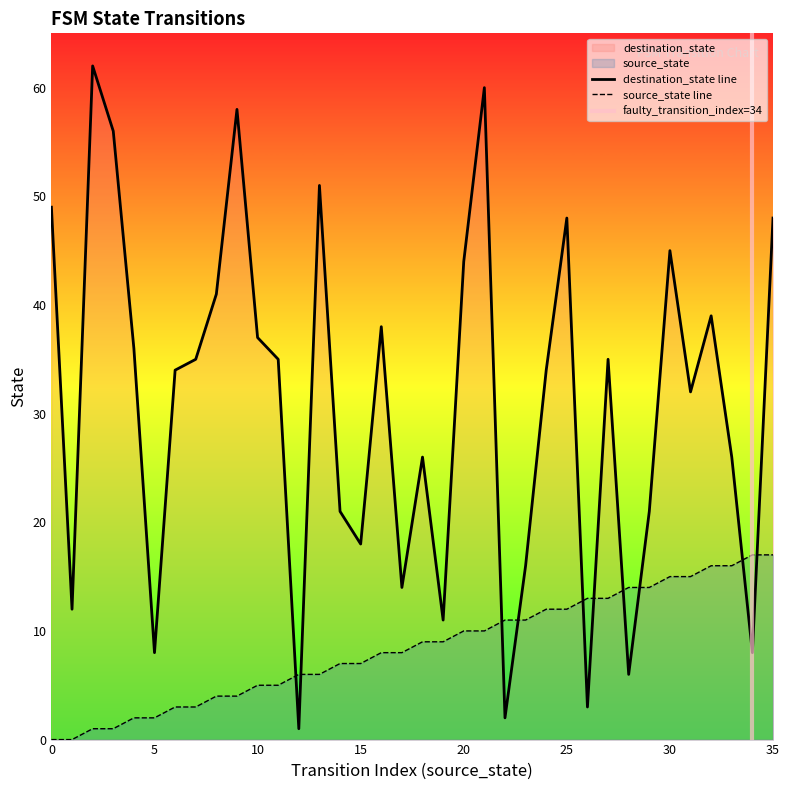

Where is destination_state nearest to the value 31?

31